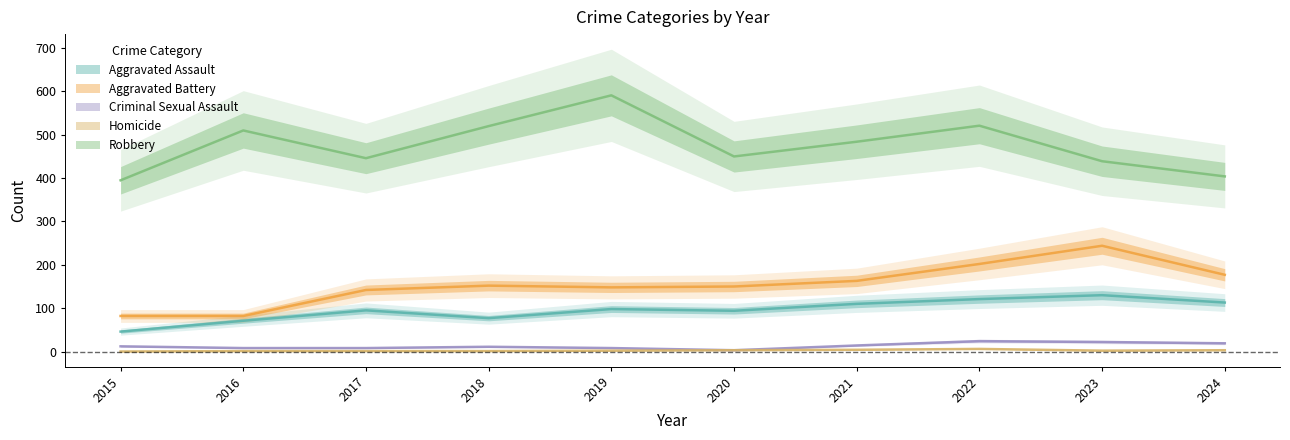

What are all the series names shown in the legend?

Aggravated Assault, Aggravated Battery, Criminal Sexual Assault, Homicide, Robbery